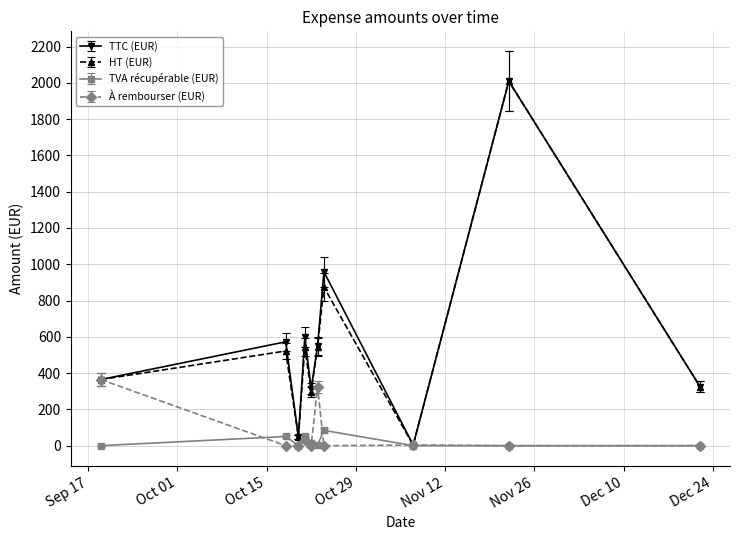

How many data points does each series have?

10